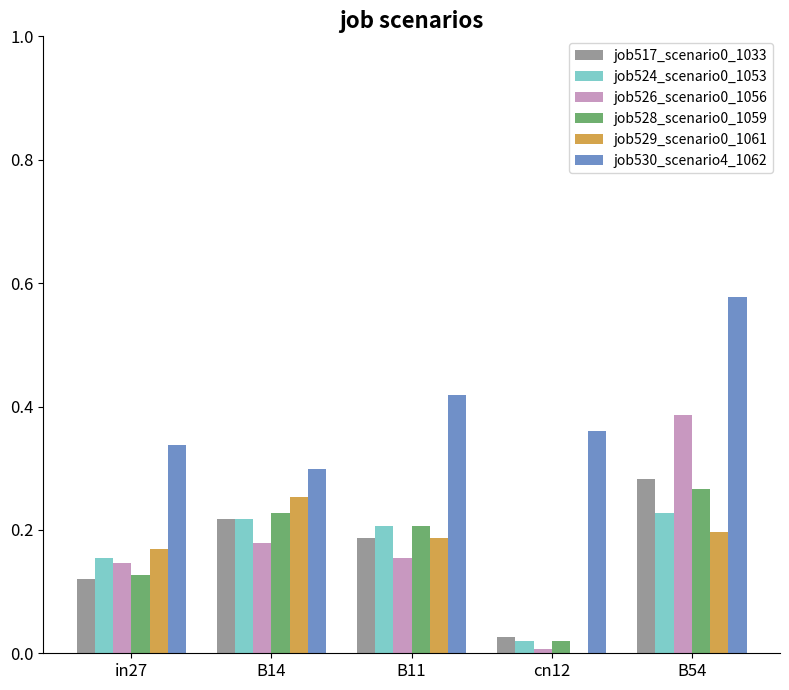

Which category has the highest value in the job529_scenario0_1061 series?

B14